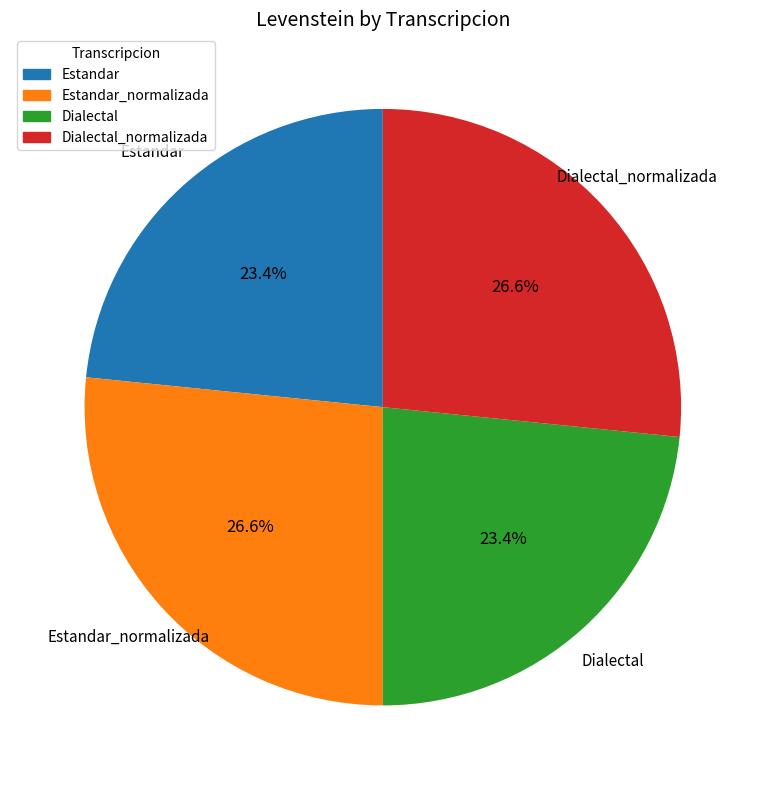

Is there any slice that represents more than half of the pie?

No